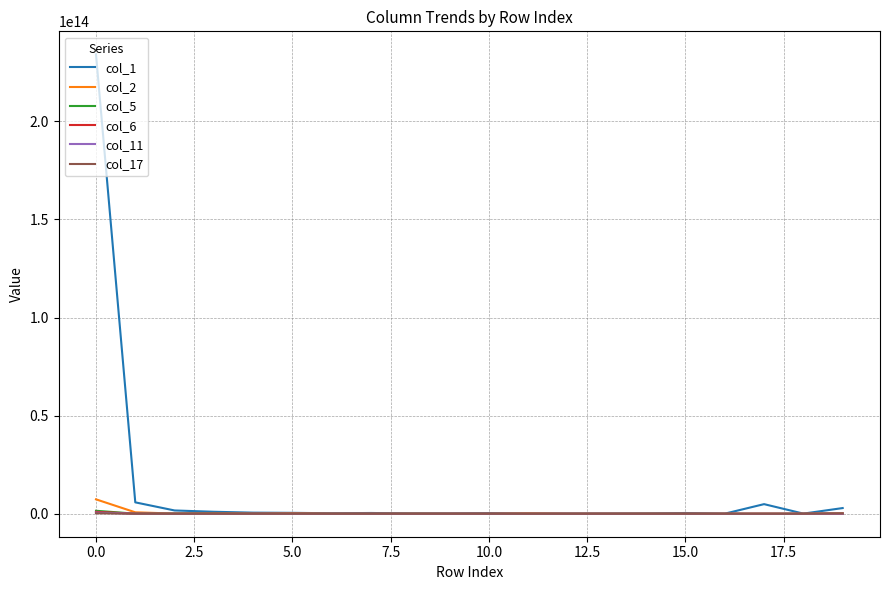

How many lines are shown in the chart?

6